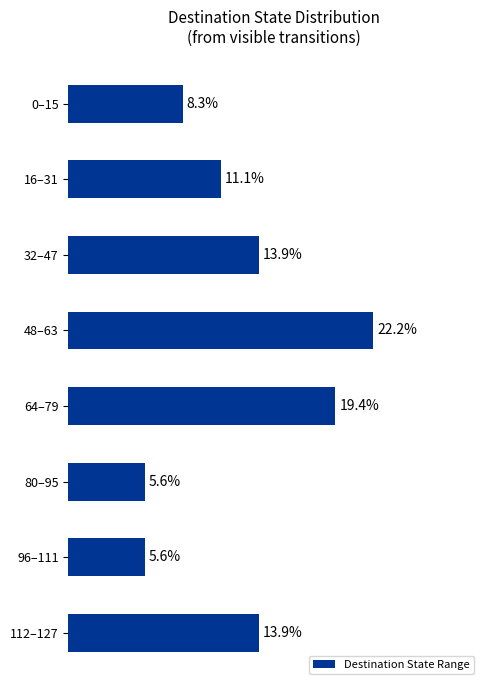

Which has a higher value, 32–47 or 96–111?

32–47